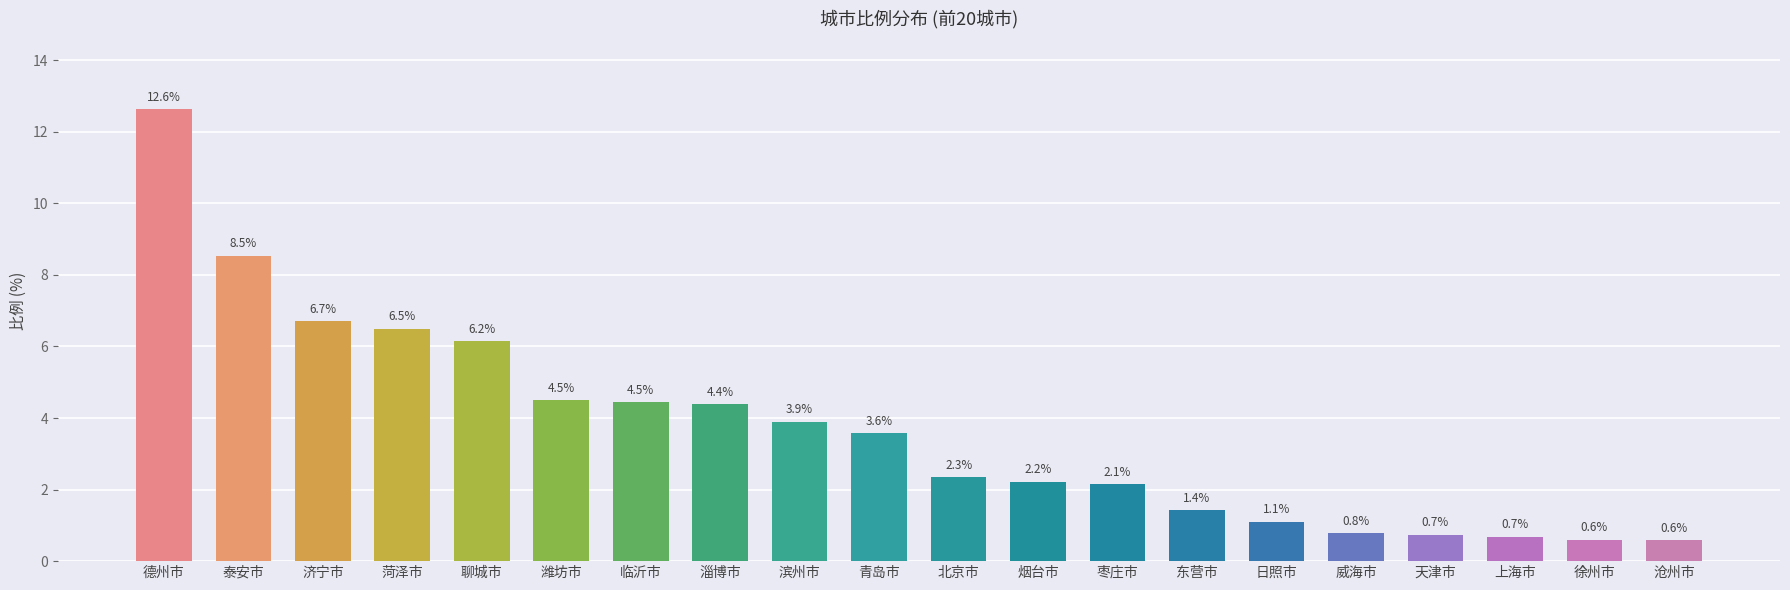

What is the smallest value displayed?

0.6